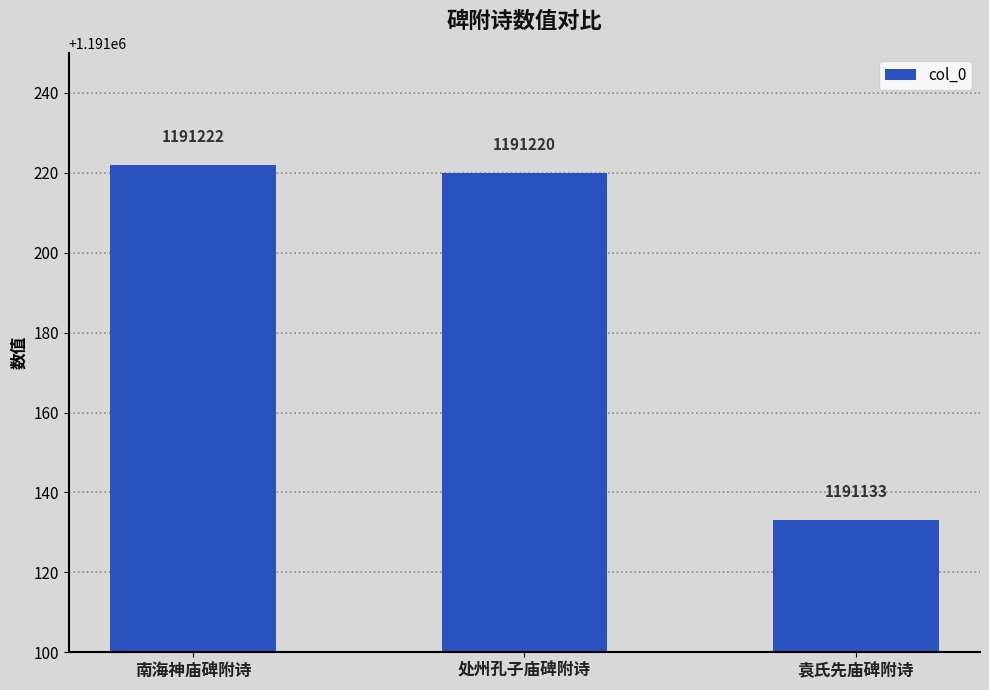

Rank the categories by value from lowest to highest.

袁氏先庙碑附诗, 处州孔子庙碑附诗, 南海神庙碑附诗